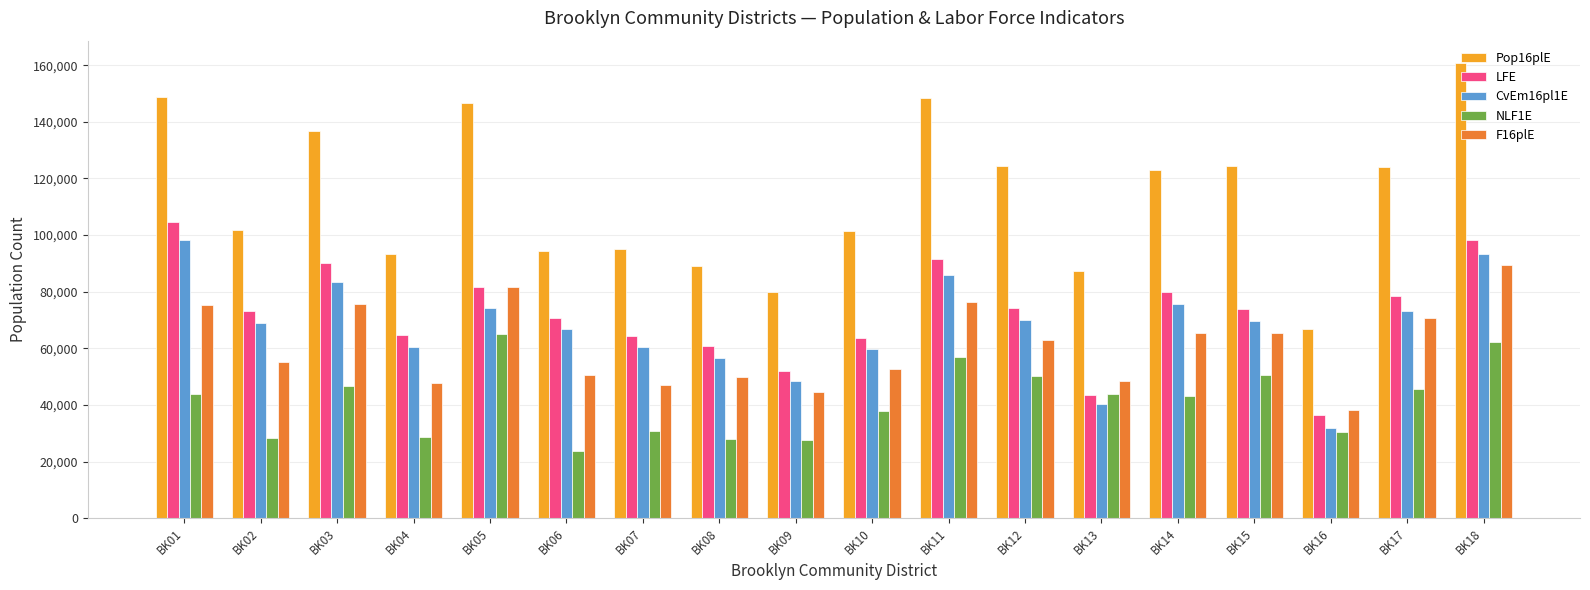

Which series changed the most between BK08 and BK17?

Pop16plE